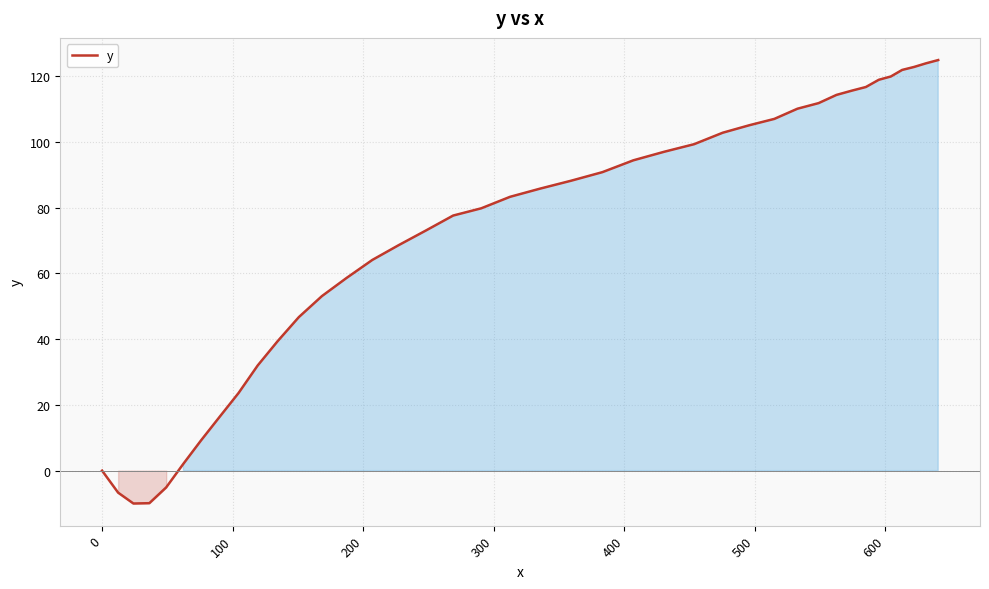

What is the greatest value displayed?

124.9